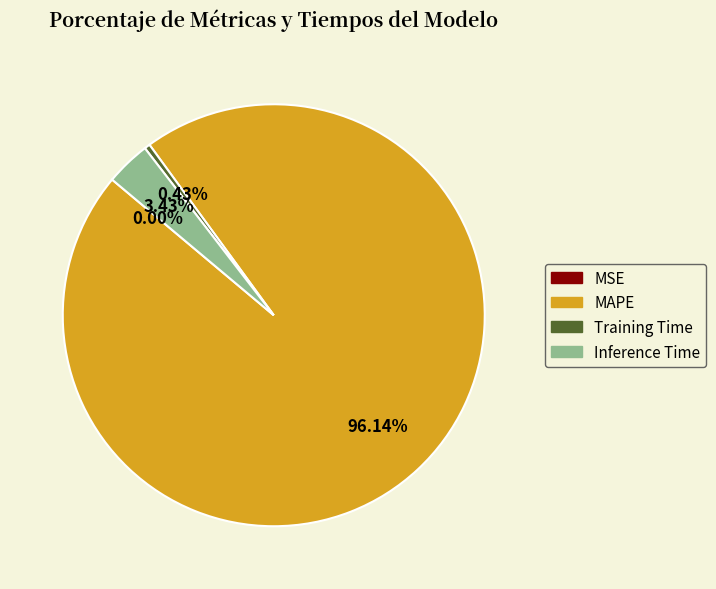

Is there any slice that represents more than half of the pie?

Yes